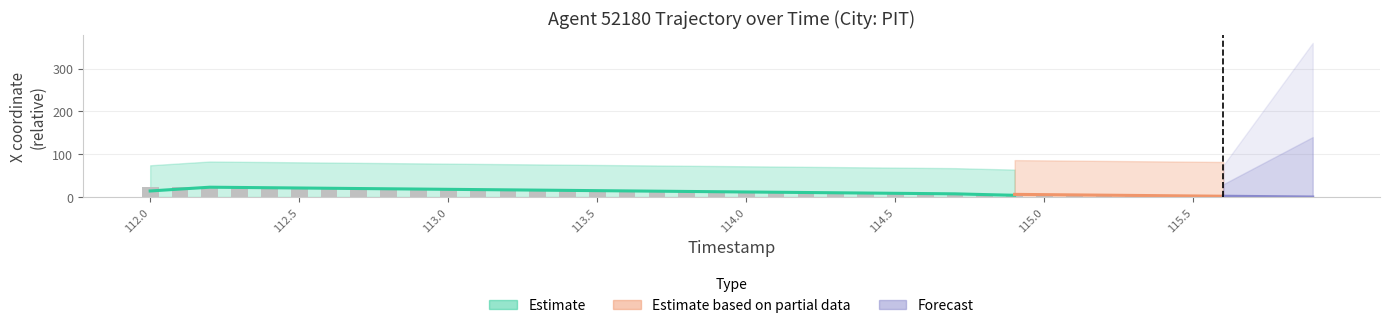

Which label corresponds to the largest value in the chart?

112.0